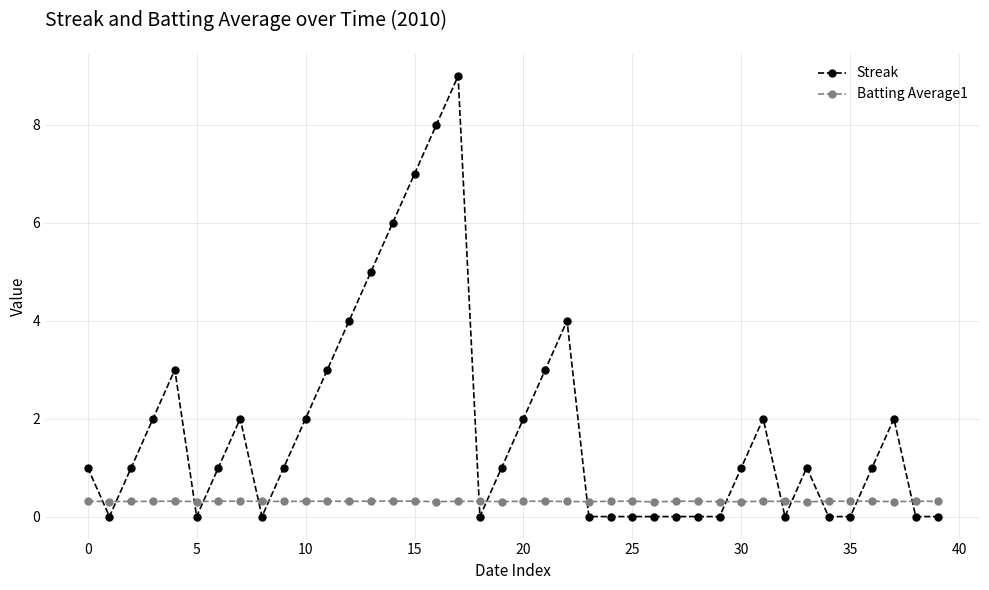

What is the difference between the maximum and minimum values in the Streak series?

9.0